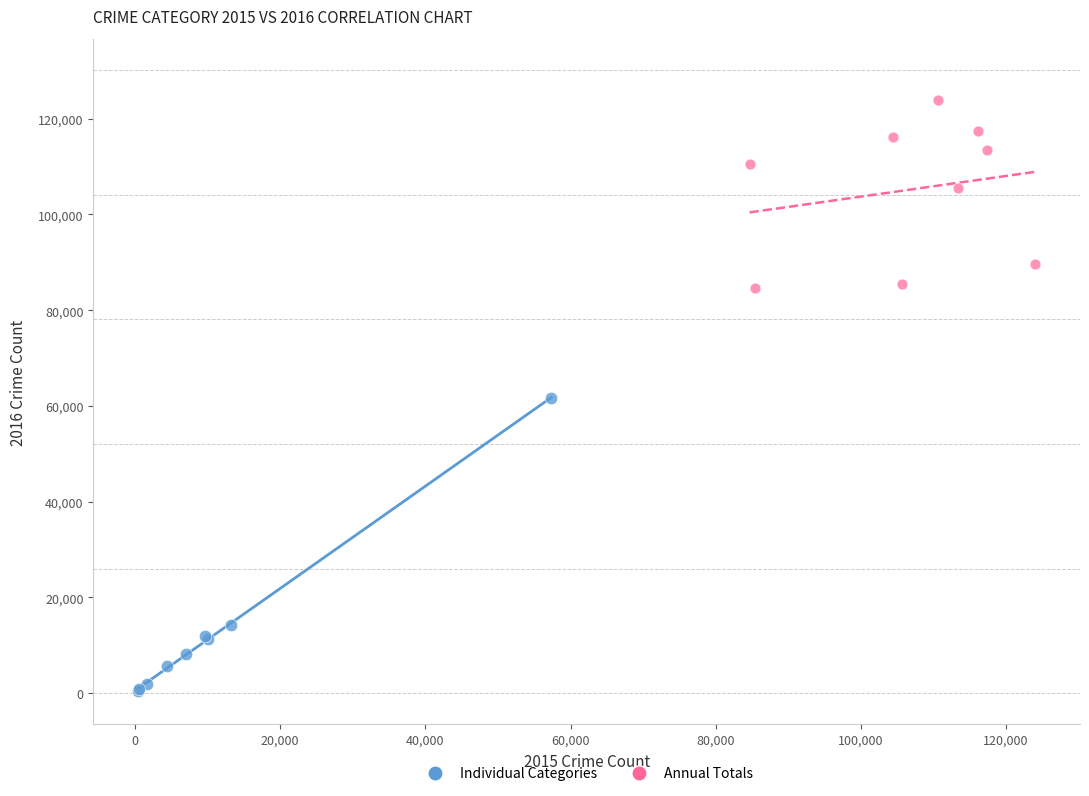

Which series reaches the minimum Y coordinate?

Individual Categories